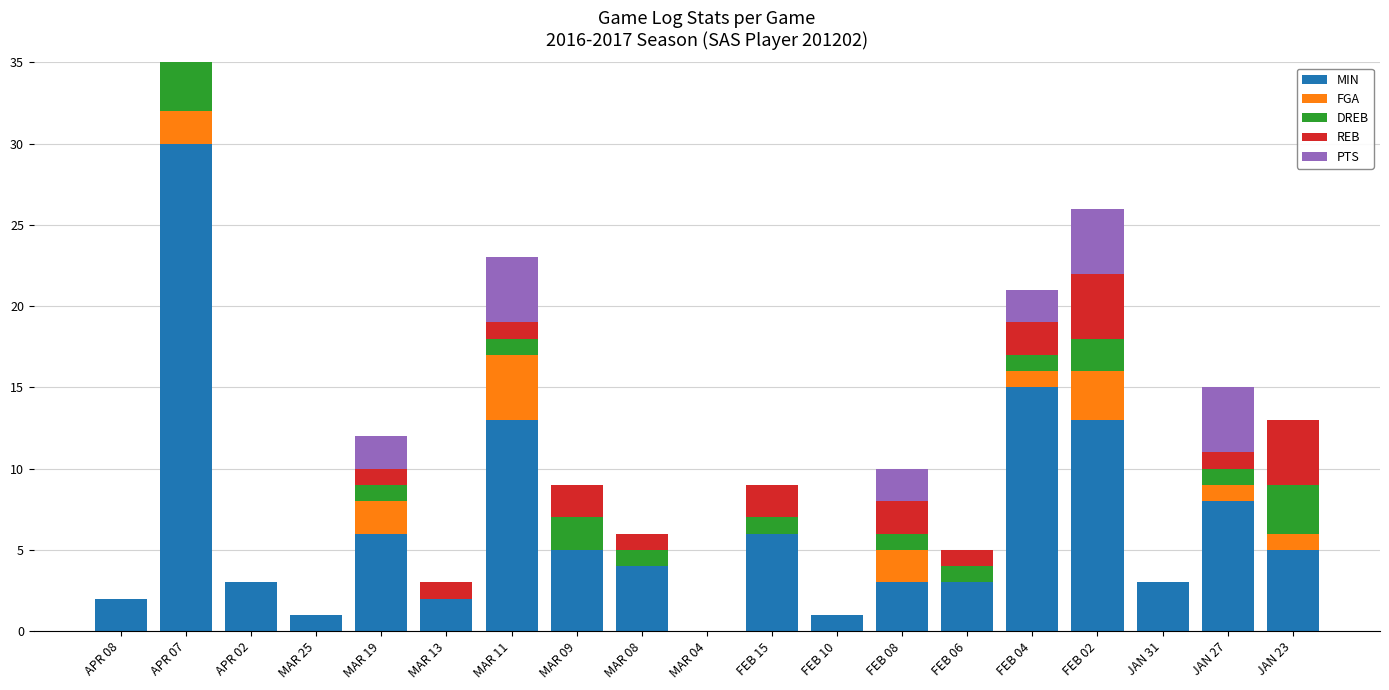

Which has a higher value, JAN 23 or MAR 19?

MAR 19